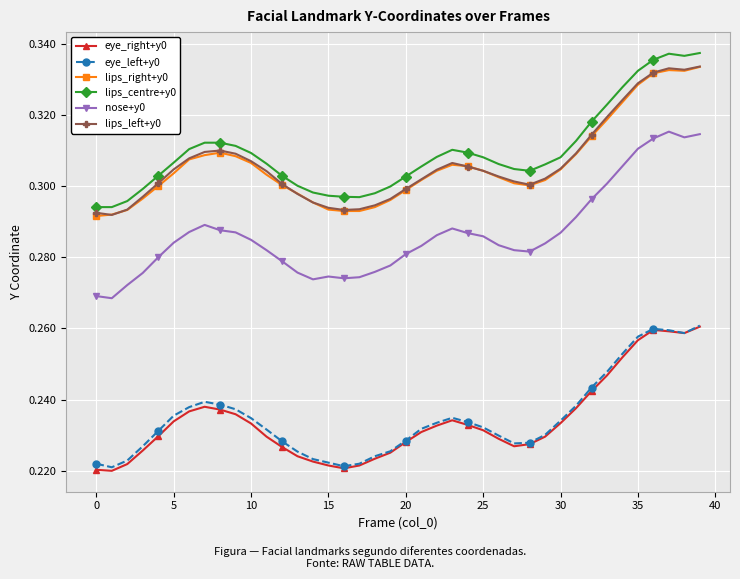

Does the chart have visible grid lines?

Yes